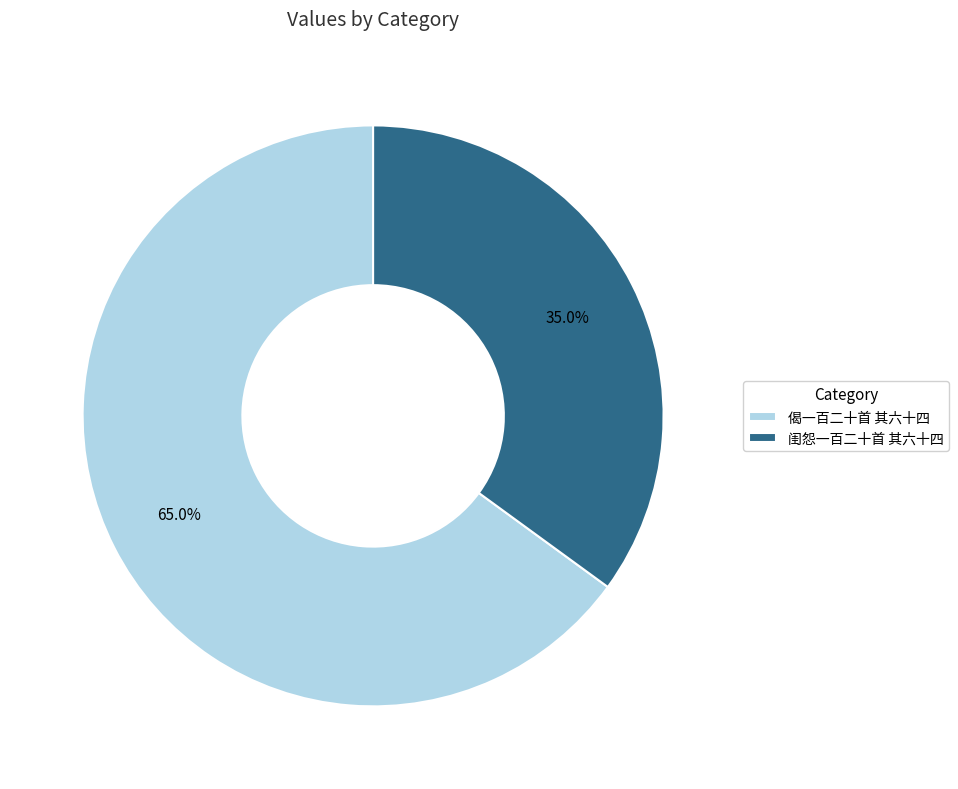

How many segments does this pie chart have?

2